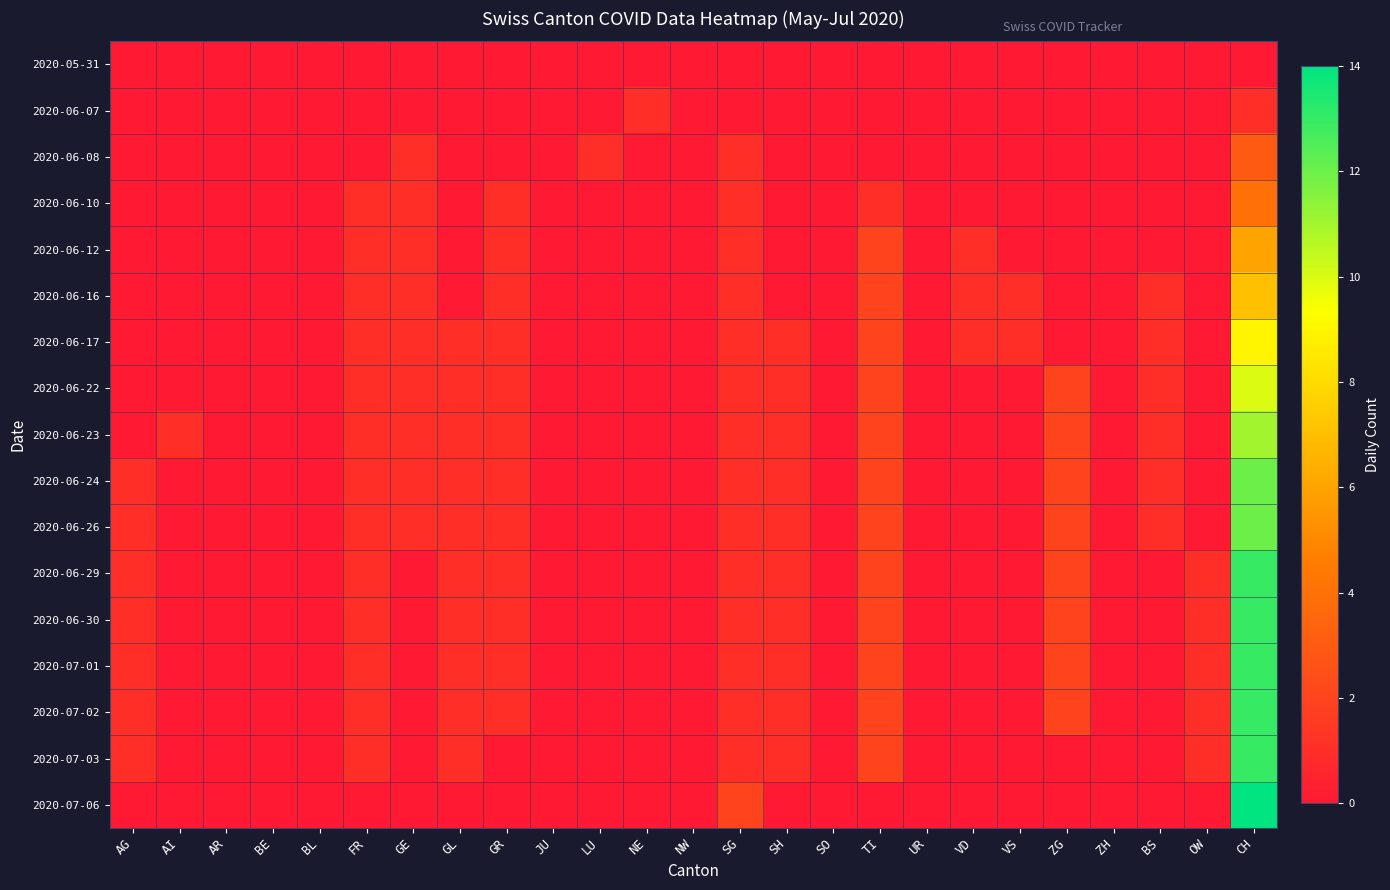

What is the greatest value displayed?

14